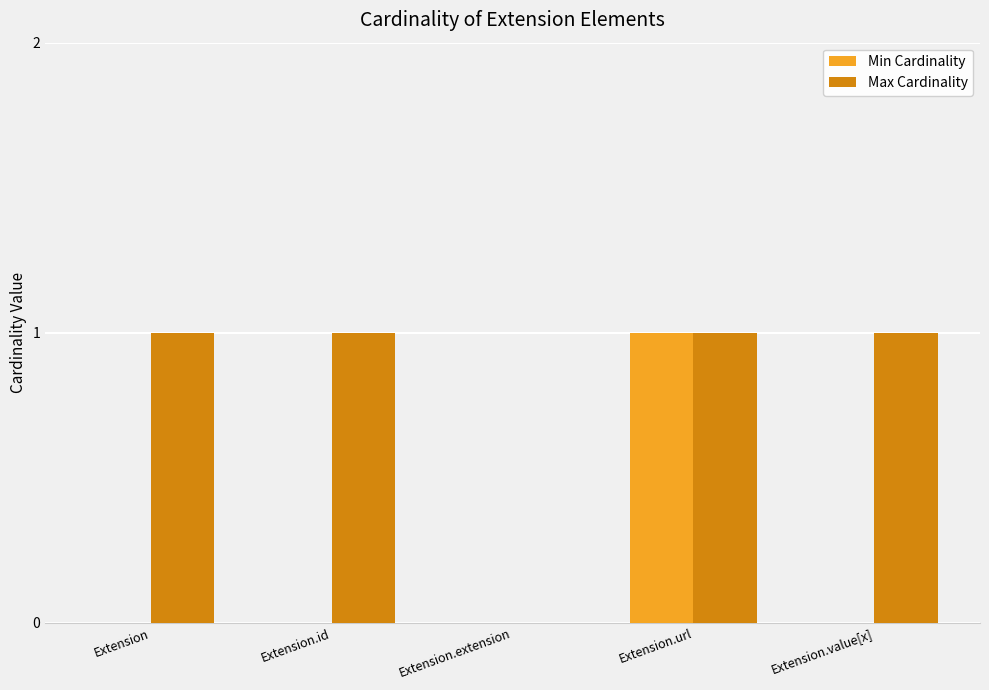

Between Extension.url and Extension.value[x], which series saw the biggest shift?

Min Cardinality